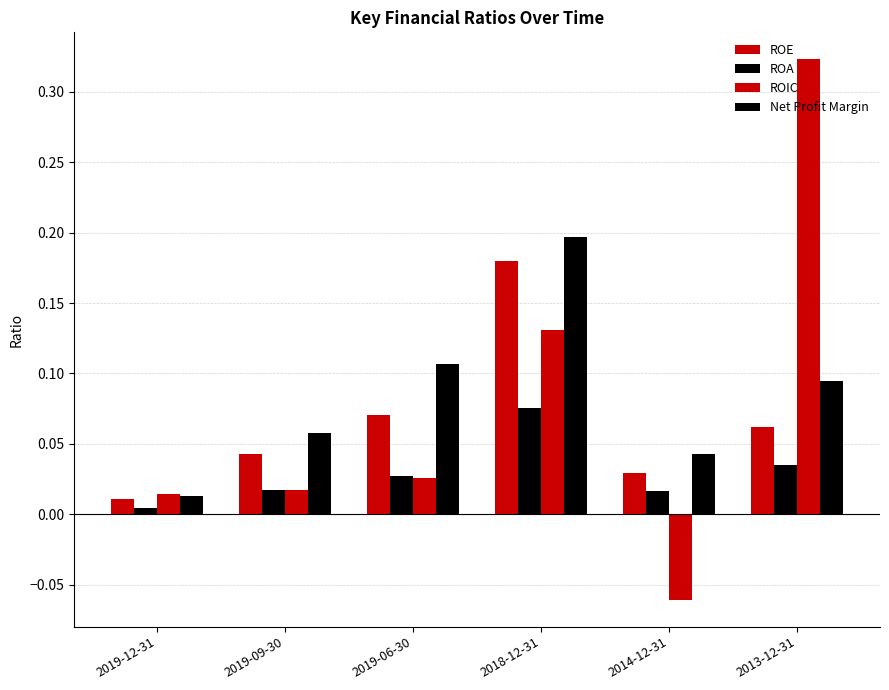

Which series changed the most between 2018-12-31 and 2013-12-31?

ROIC